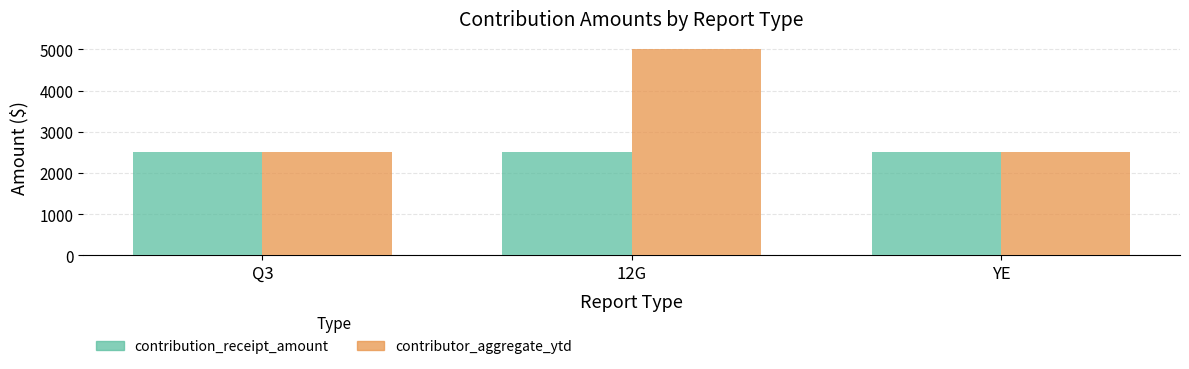

What is the highest value of the contributor_aggregate_ytd series?

5000